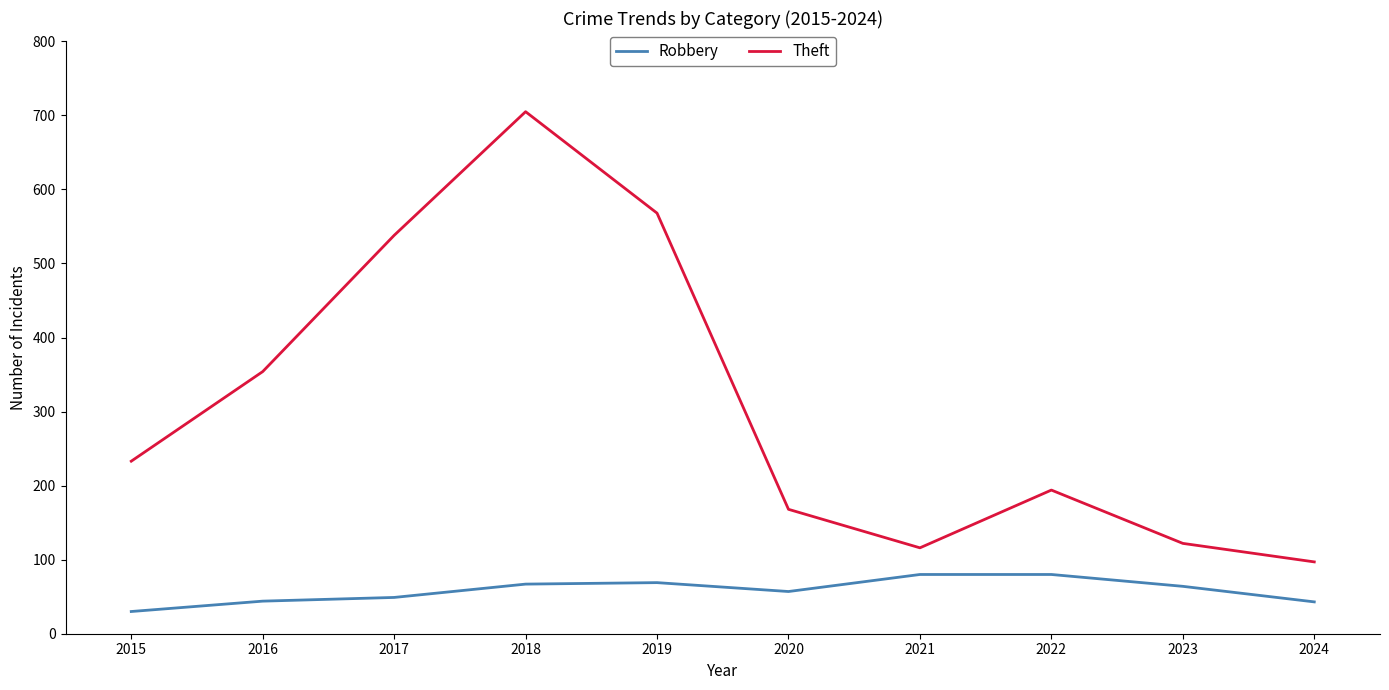

In Robbery, how many points are lower than both neighbors (excluding endpoints)?

1